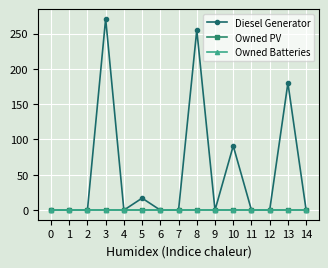

Is this an area chart (filled region under the line)?

No